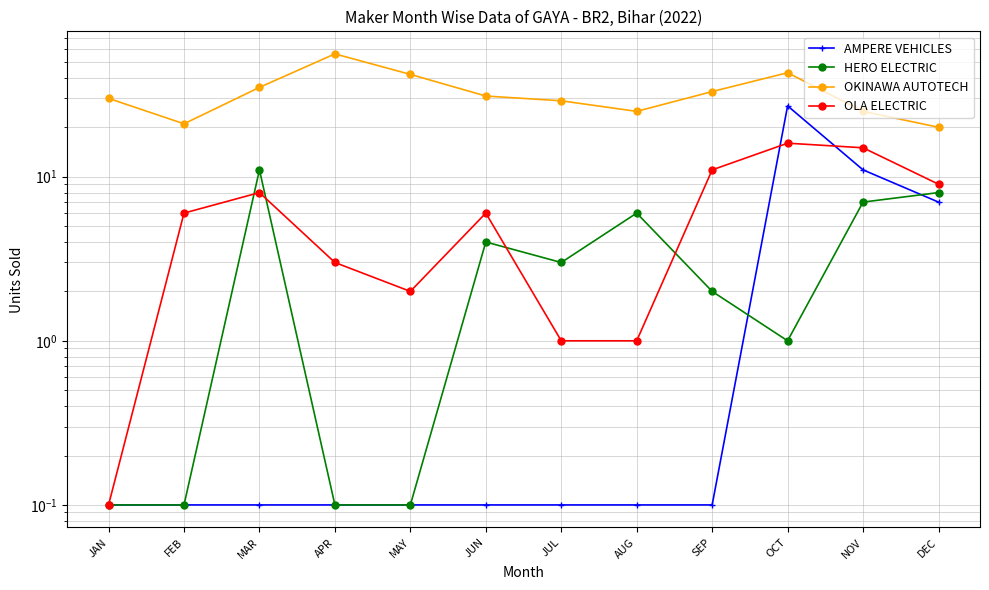

What is the approximate value of OKINAWA AUTOTECH at DEC?

20.0